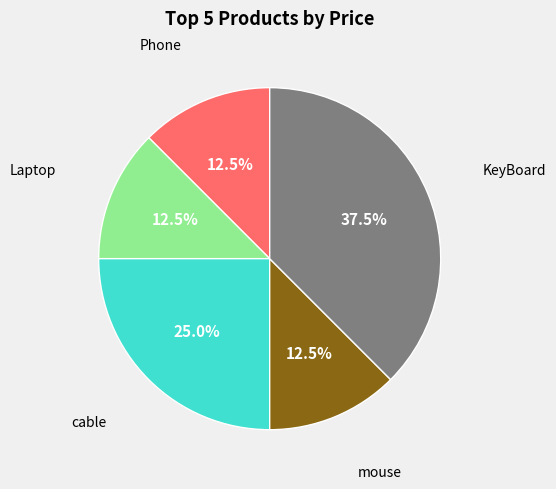

Does any single category account for the majority?

No